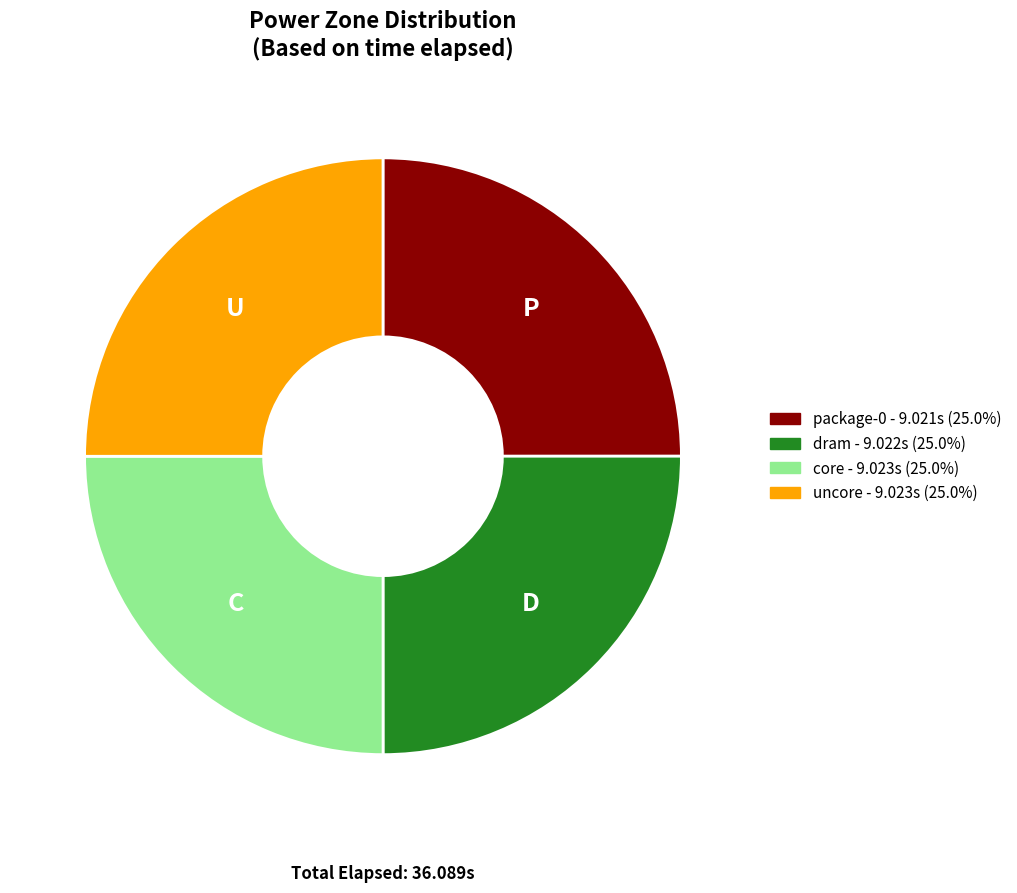

Is core the majority of the pie?

No